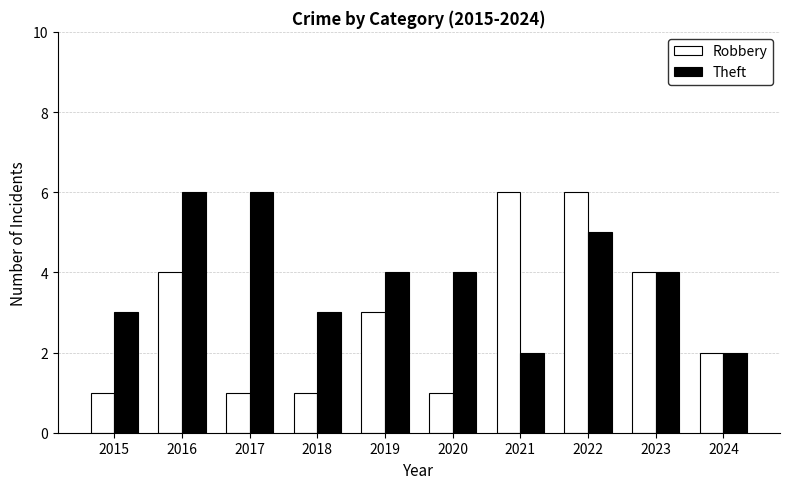

At which label is Robbery closest to 3?

2019